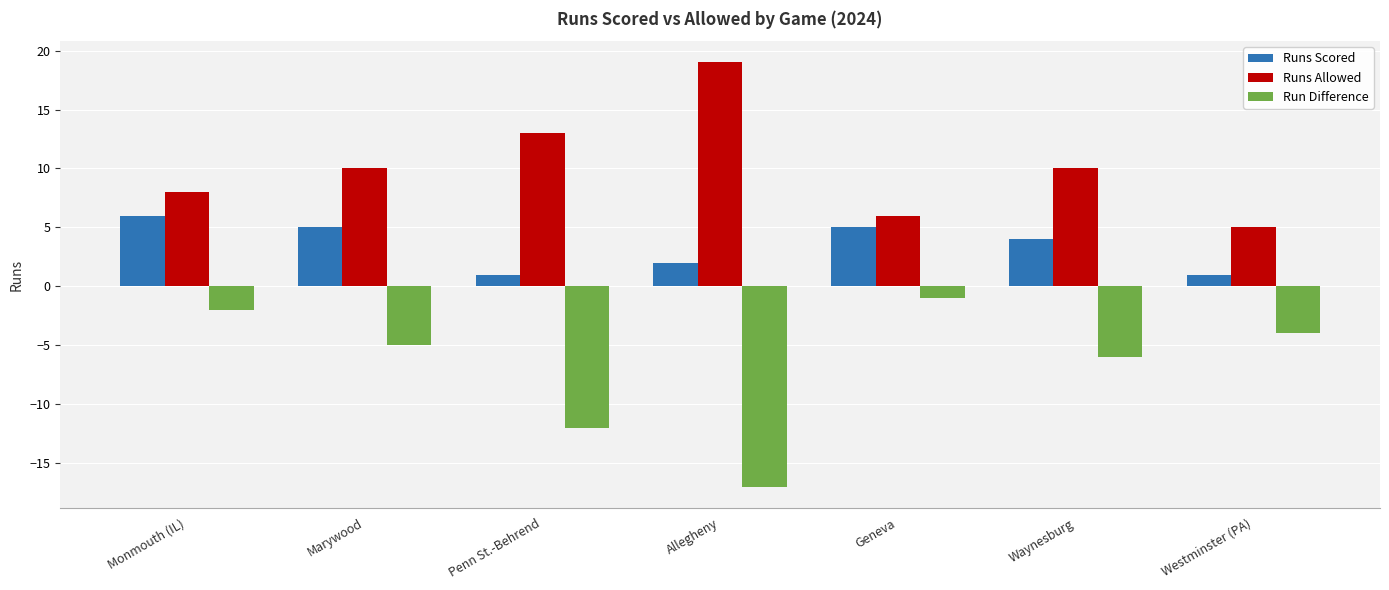

What is the label of the 5th bar from the left?

Geneva